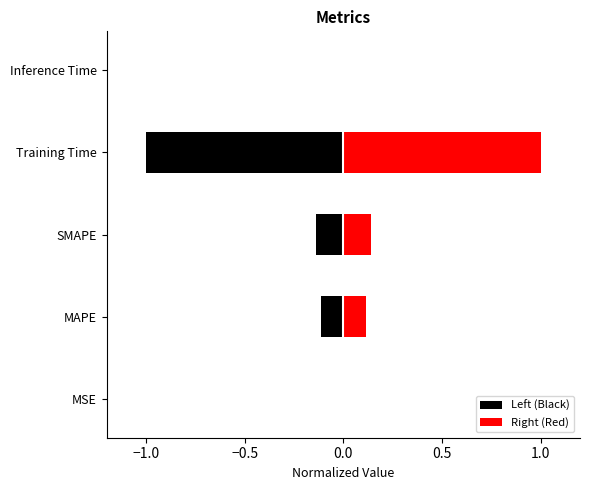

Reading right to left, transcribe all the data shown in this chart.

Left (Black): -0.0	-1.0	-0.1	-0.1	-0.0
Right (Red): 0.0	1.0	0.1	0.1	0.0